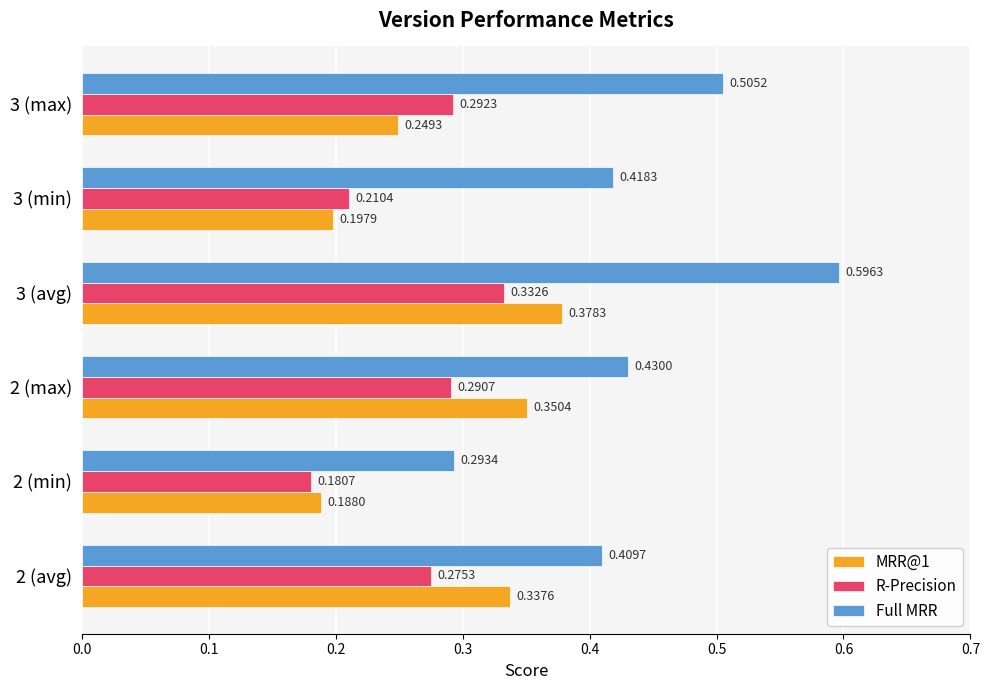

At 2 (min), list the series in order from smallest to largest.

R-Precision, MRR@1, Full MRR